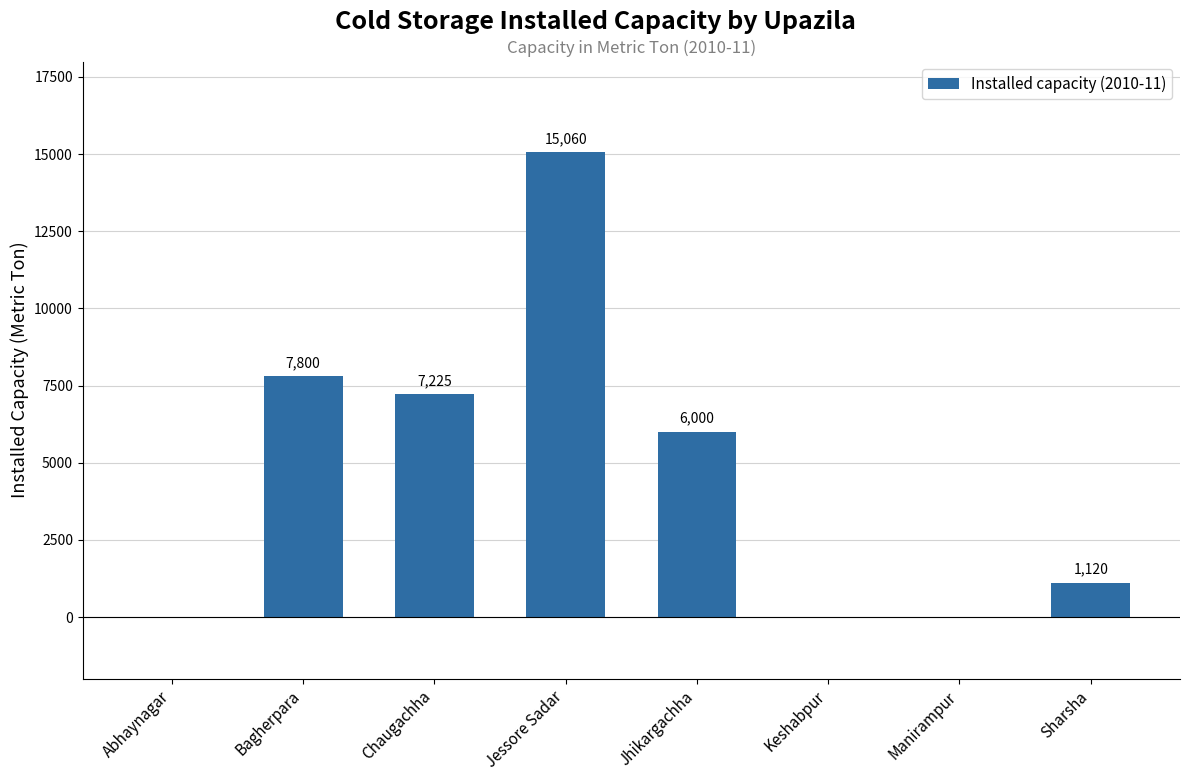

The chart shows a value of 23963 at Jessore Sadar. True or false?

False